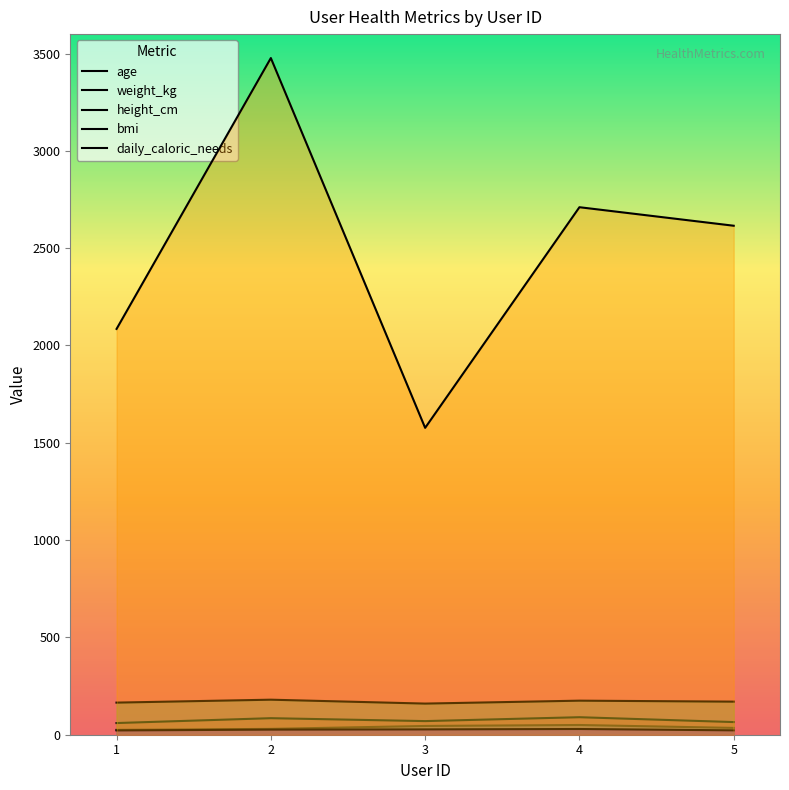

At how many categories does at least one series exceed 2166?

3